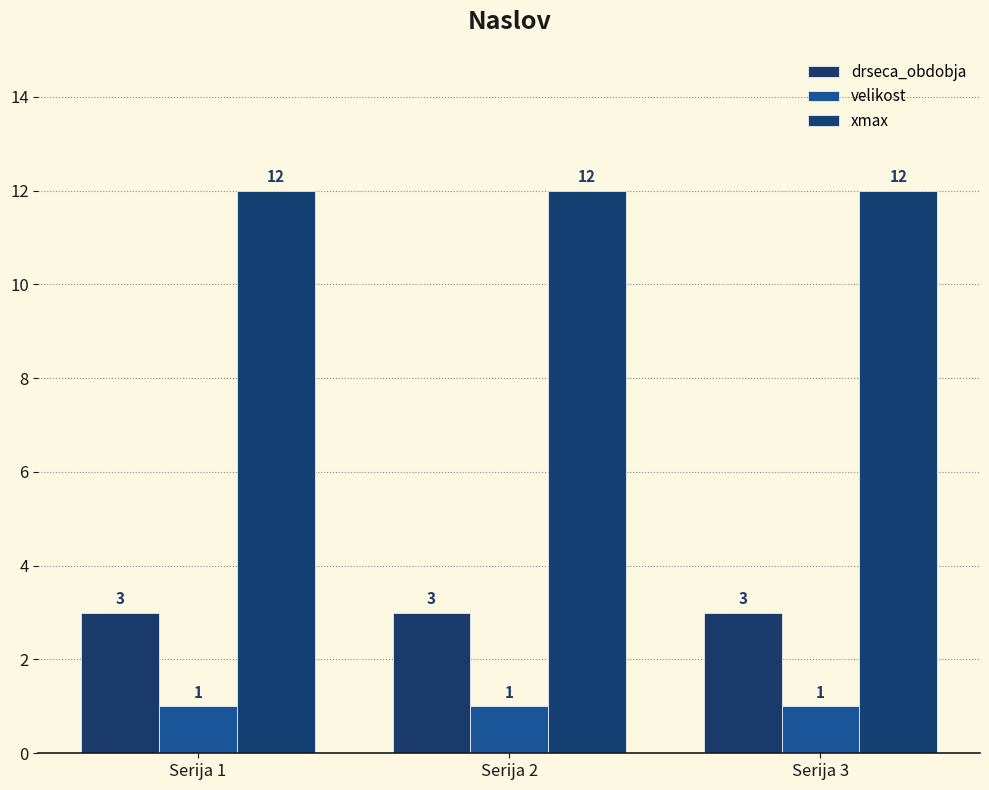

Reading right to left, what are all the values shown in this chart?

drseca_obdobja: 3	3	3
velikost: 1	1	1
xmax: 12	12	12